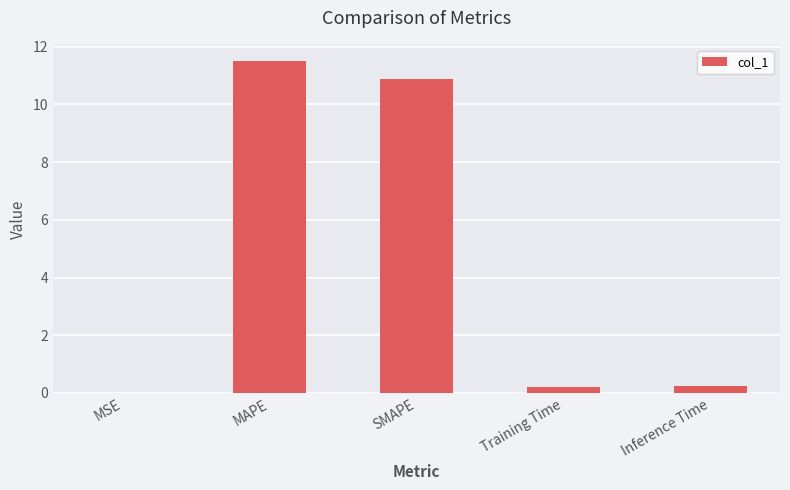

What is the sum of all values?

22.8